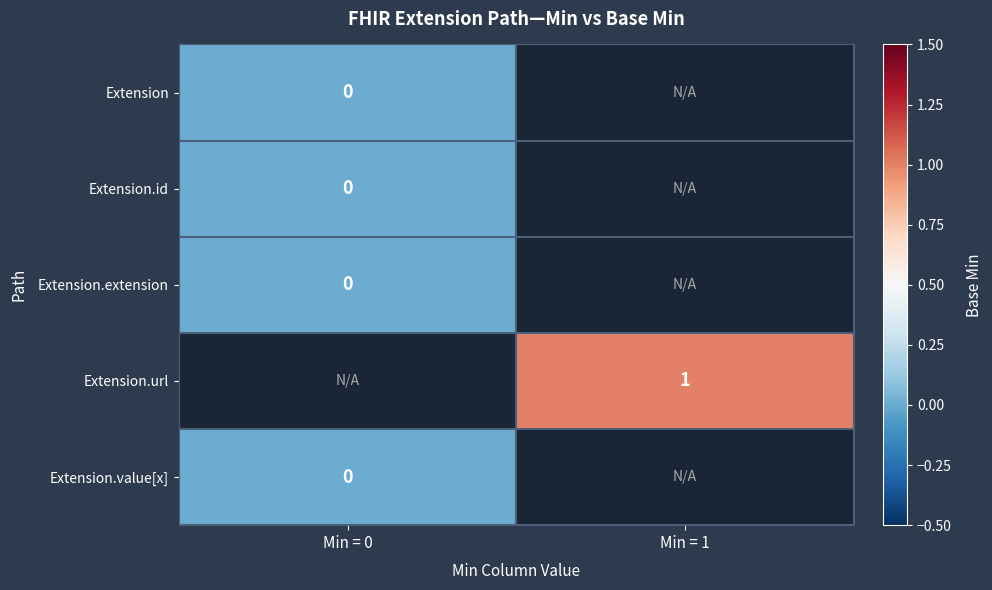

Is the value of Extension.id at Min = 0 greater than the value of Extension.url at Min = 1?

No